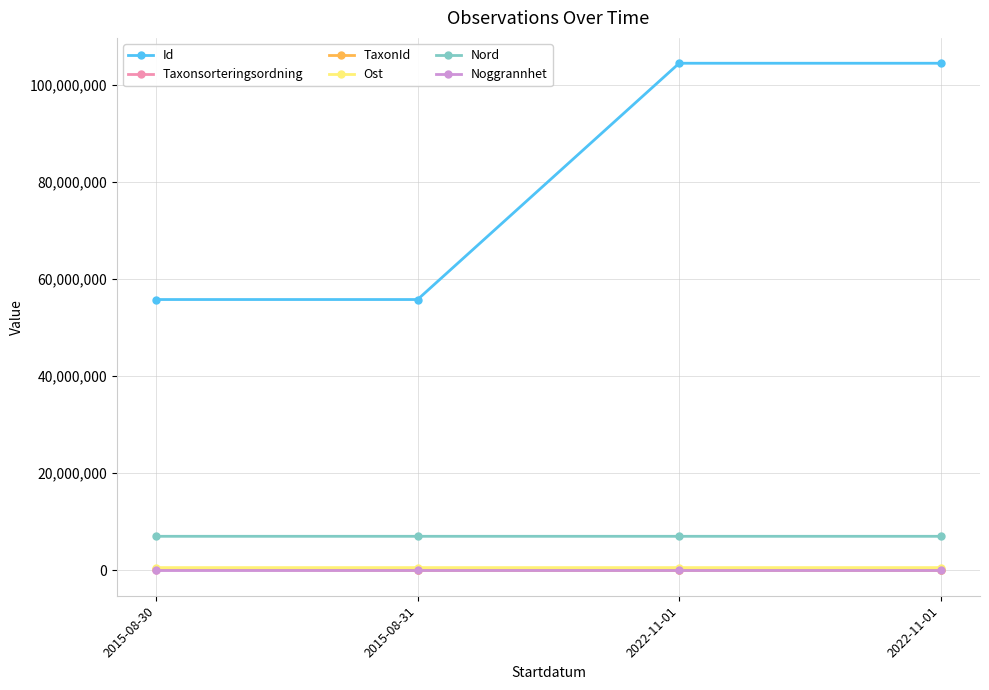

What is the value of the Noggrannhet point at the 3rd from the left?

25.0